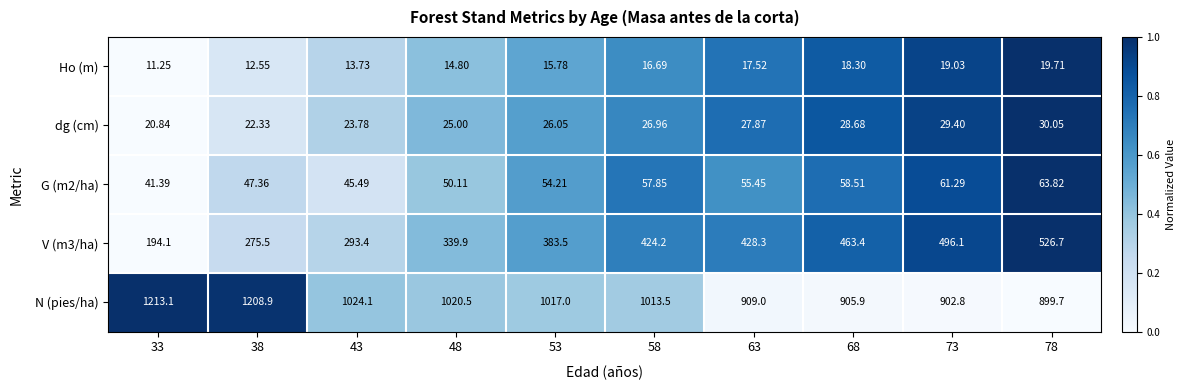

How many values in the G (m2/ha) series are below 55?

5